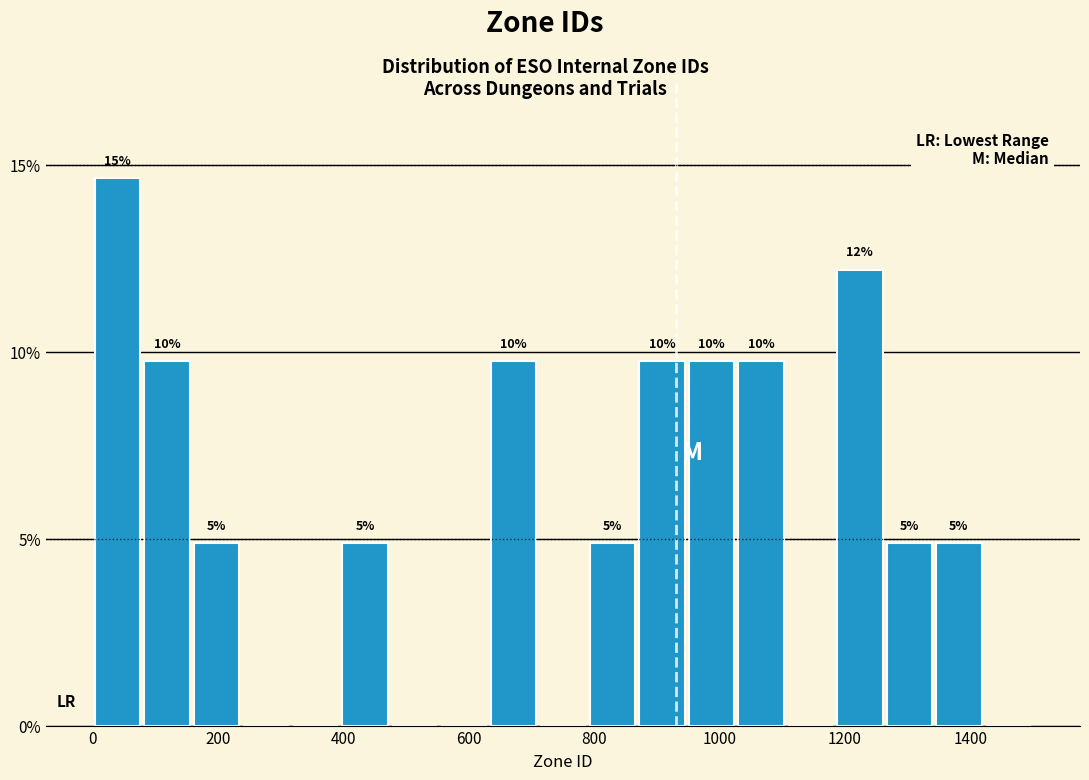

Read against the x-axis, roughly where is the centre of the tallest bar?

40